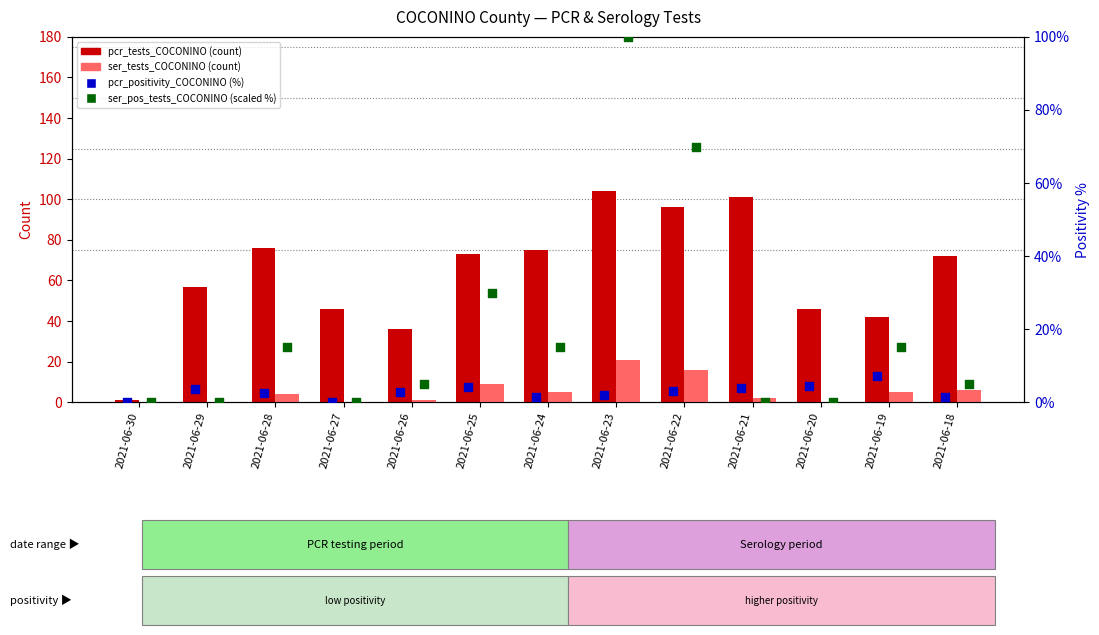

At how many categories does at least one series exceed 99?

2